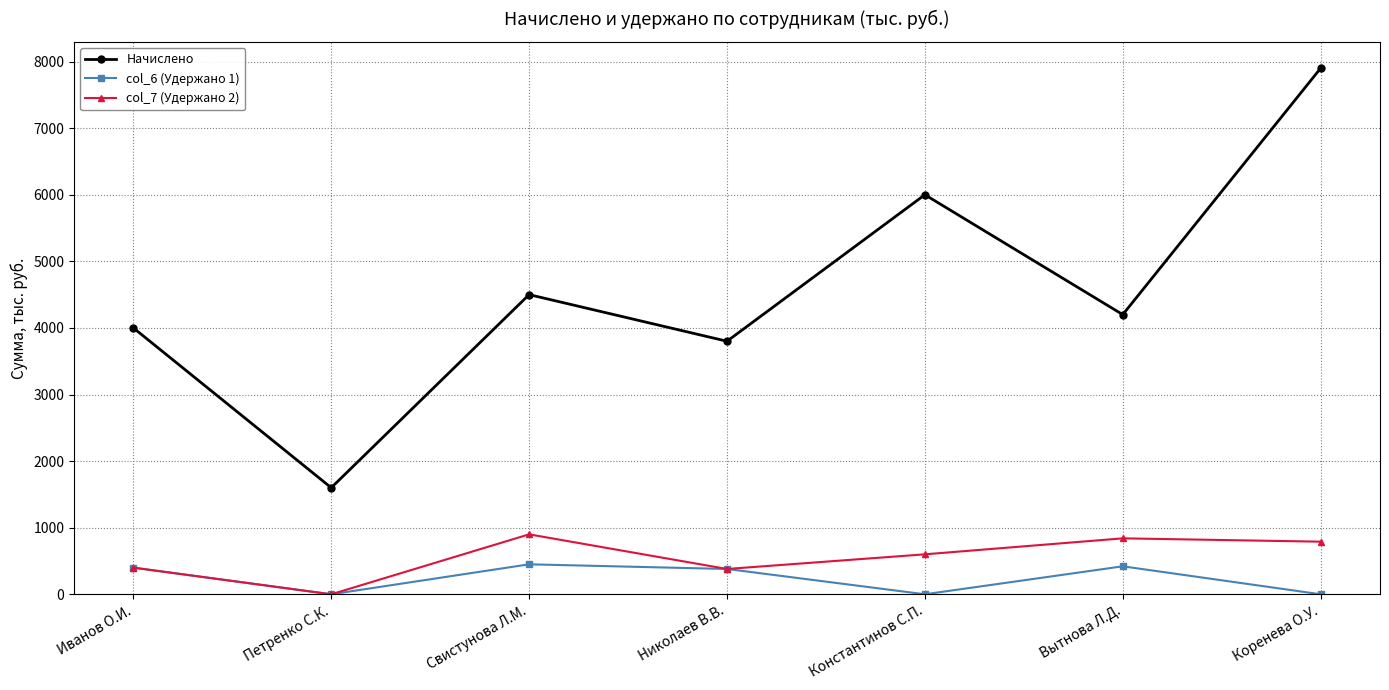

Where is the first local maximum for Начислено?

Свистунова Л.М.